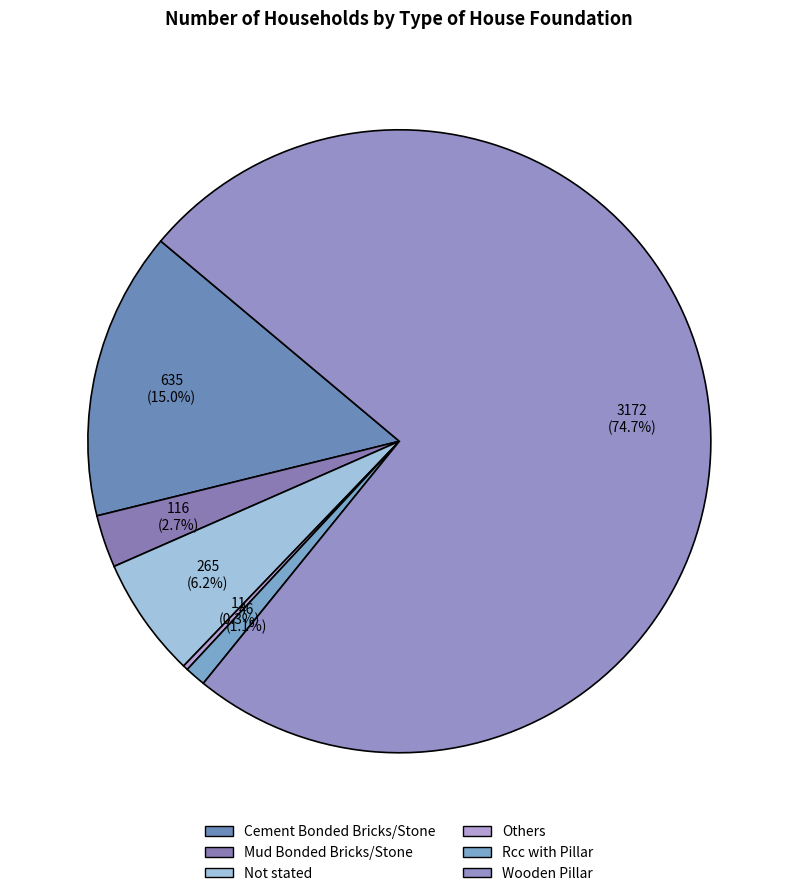

Which slice is the largest?

Wooden Pillar